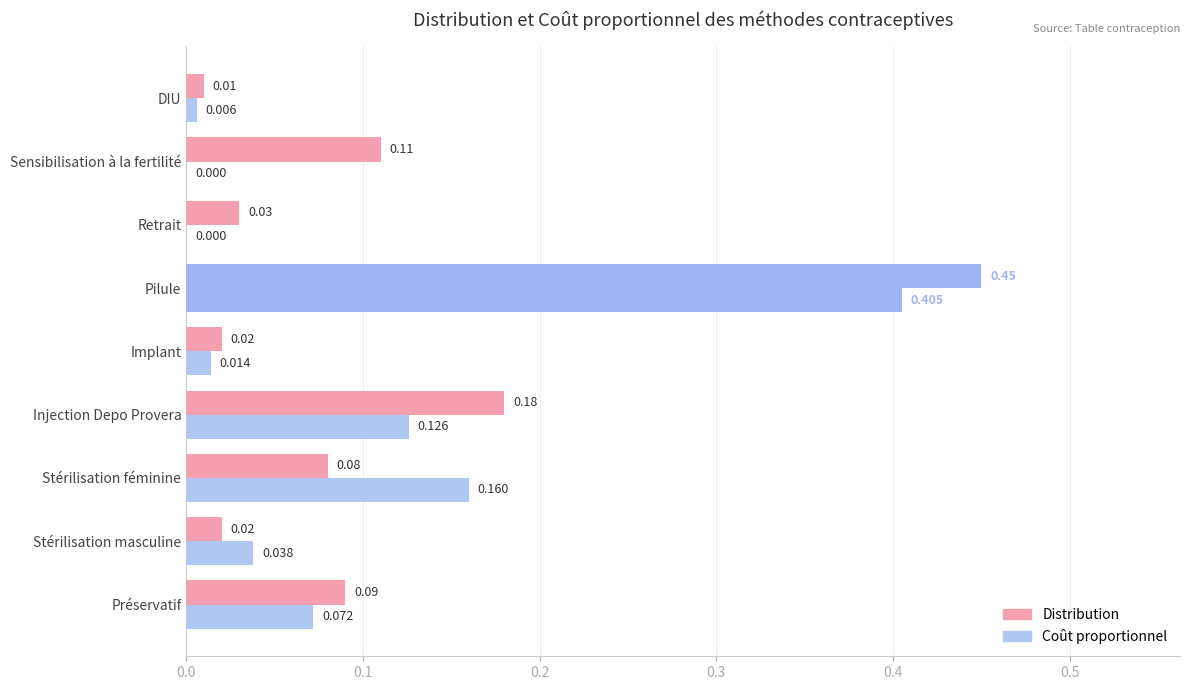

How many categories are shown in the chart?

9